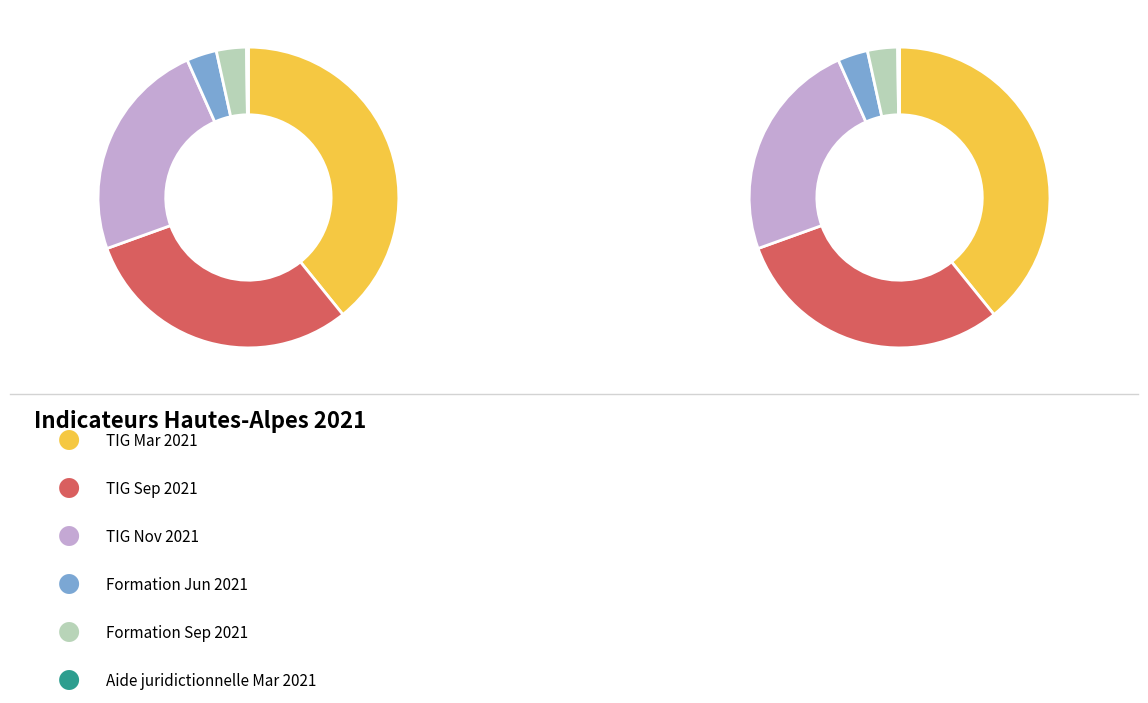

Is there any slice that represents more than half of the pie?

No